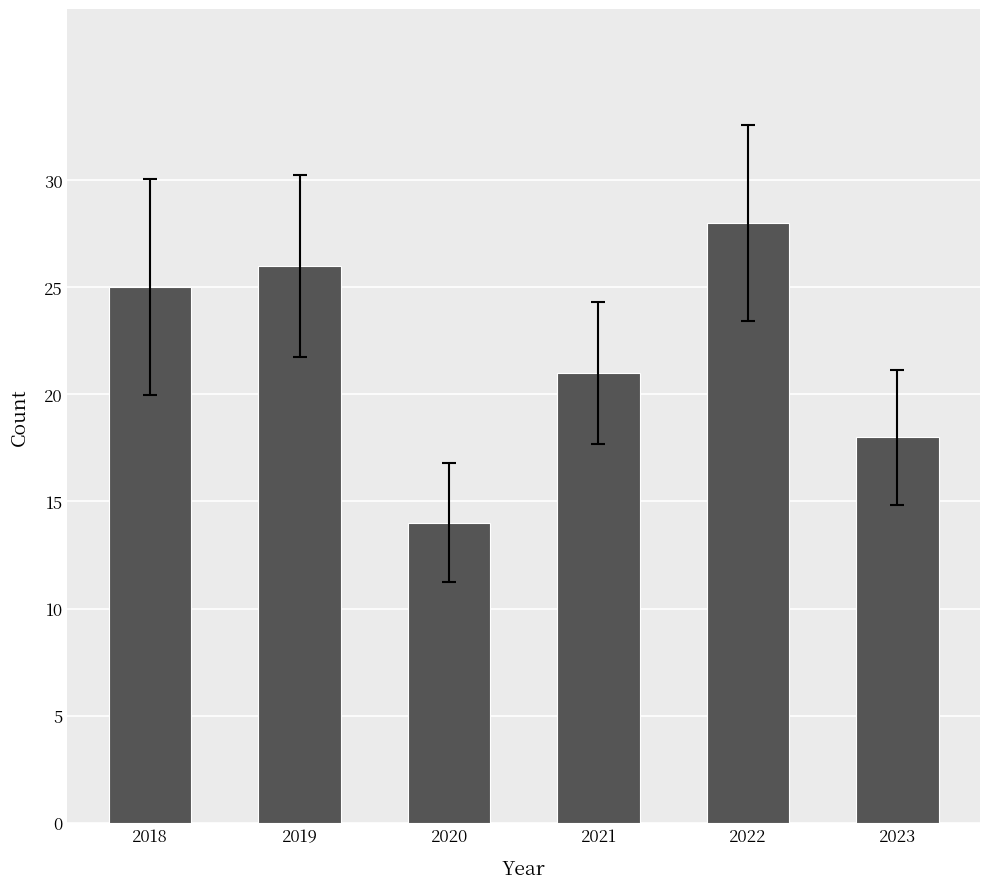

List the labels in order of value, smallest first.

2020, 2023, 2021, 2018, 2019, 2022